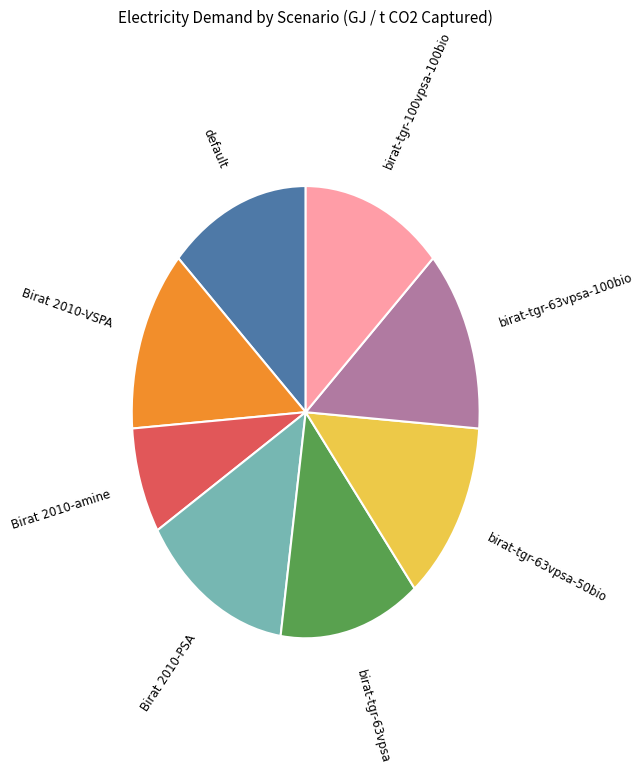

Does birat-tgr-100vpsa-100bio represent more than half of the total?

No